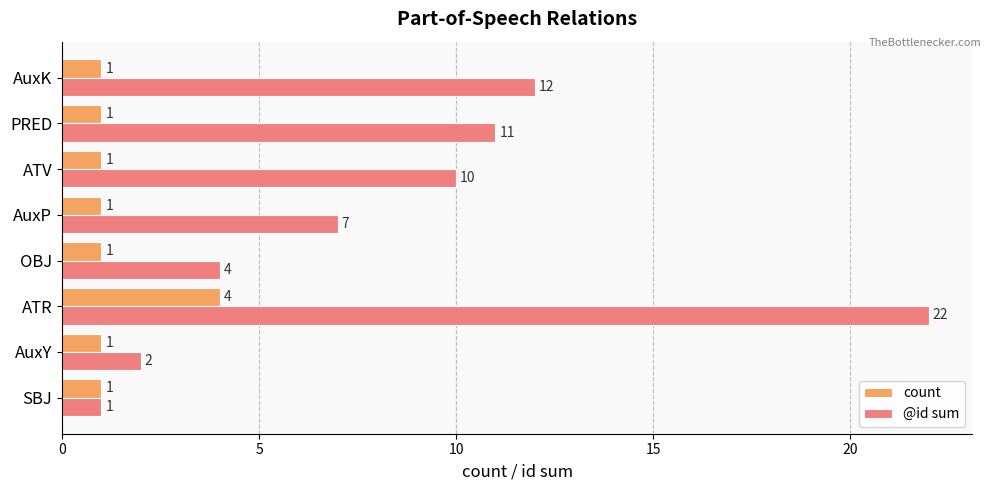

Between ATV and AuxK, which series saw the biggest shift?

@id sum